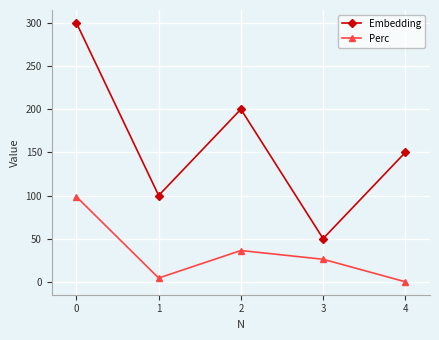

Which series changed the most between 0 and 2?

Embedding